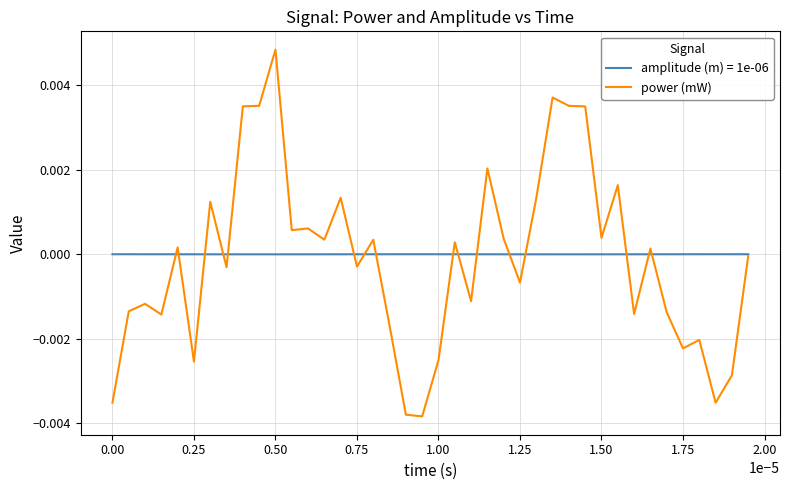

Which series has the largest range (max minus min)?

power (mW)